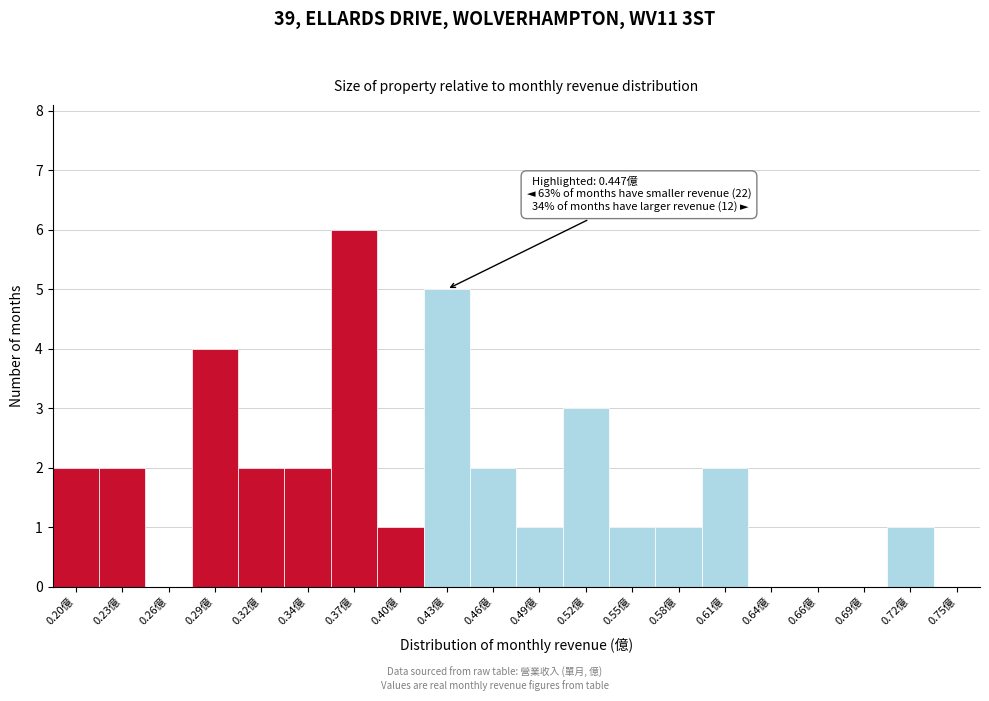

Reading left to right, list all the values displayed in this chart.

0.20億=2	0.23億=2	0.26億=0	0.29億=4	0.32億=2	0.34億=2	0.37億=6	0.40億=1	0.43億=5	0.46億=2	0.49億=1	0.52億=3	0.55億=1	0.58億=1	0.61億=2	0.64億=0	0.66億=0	0.69億=0	0.72億=1	0.75億=0